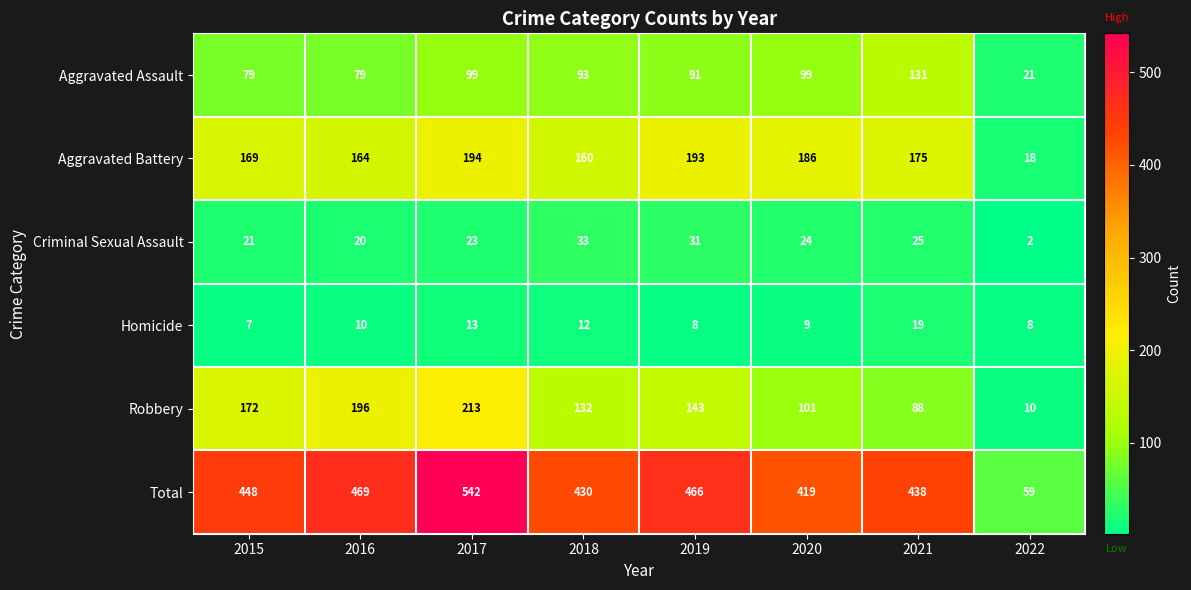

True or false: Aggravated Battery has a value of 175 at 2021.

True